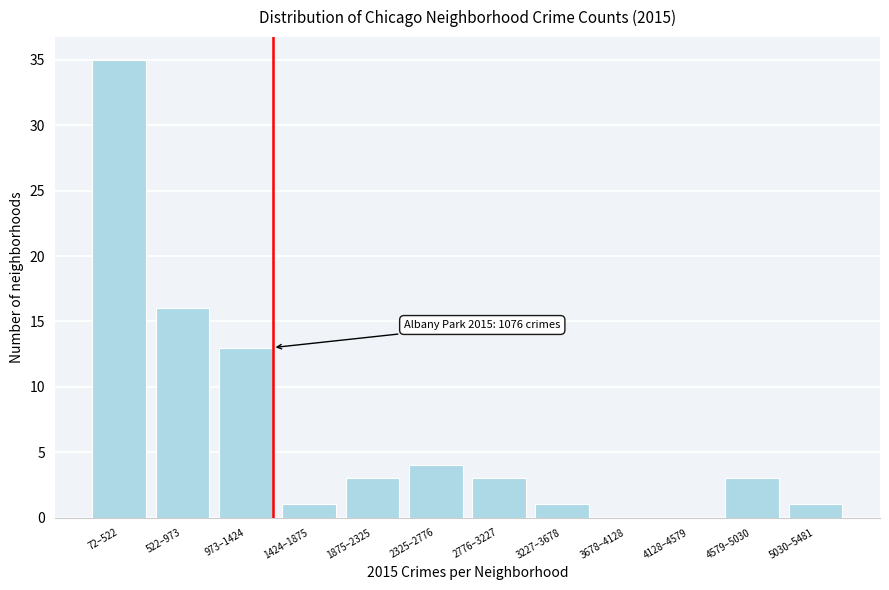

Reading left to right, list all the values displayed in this chart.

72–522=35	522–973=16	973–1424=13	1424–1875=1	1875–2325=3	2325–2776=4	2776–3227=3	3227–3678=1	3678–4128=0	4128–4579=0	4579–5030=3	5030–5481=1